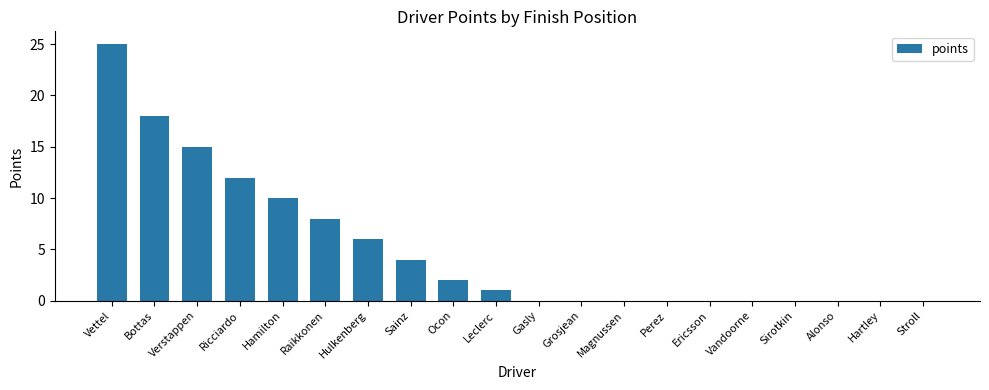

Does the chart contain stacked bars?

No